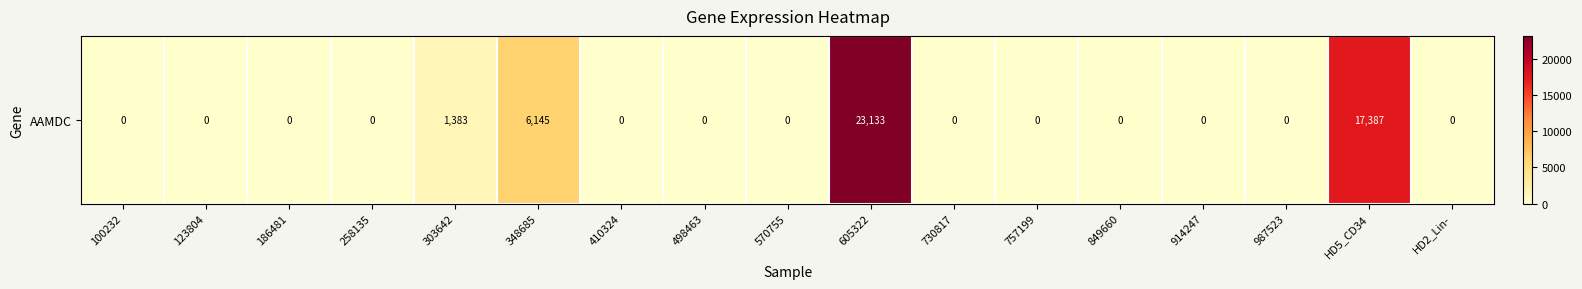

Reading left to right, extract all data points from this chart.

0	0	0	0	1383	6145	0	0	0	23133	0	0	0	0	0	17387	0